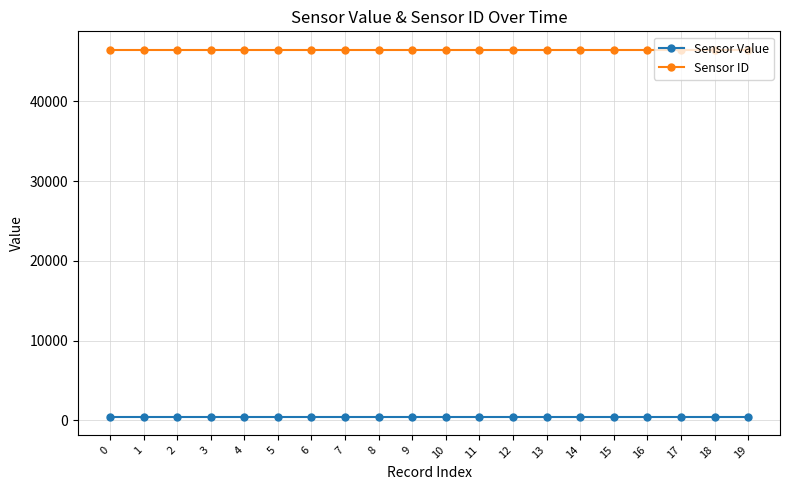

Is the value of Sensor ID at 1 greater than the value of Sensor Value at 13?

Yes